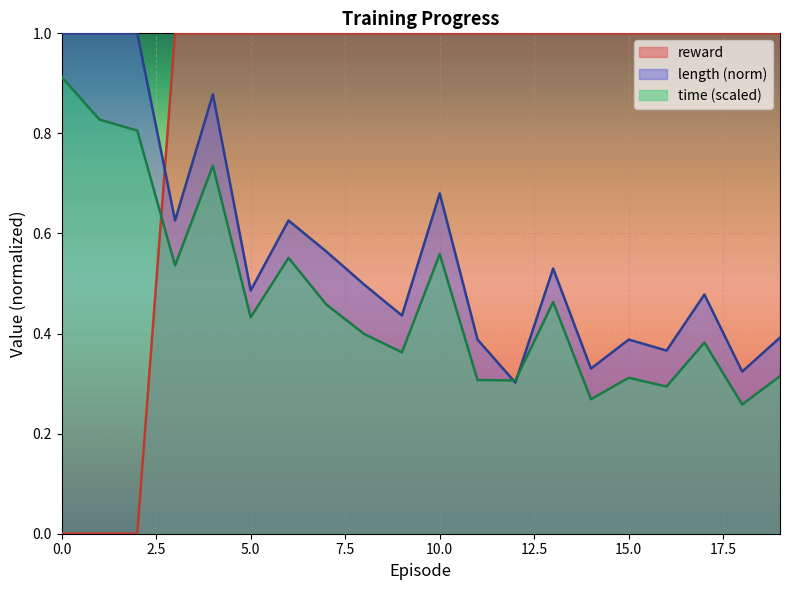

Which series has the largest total across all categories?

reward